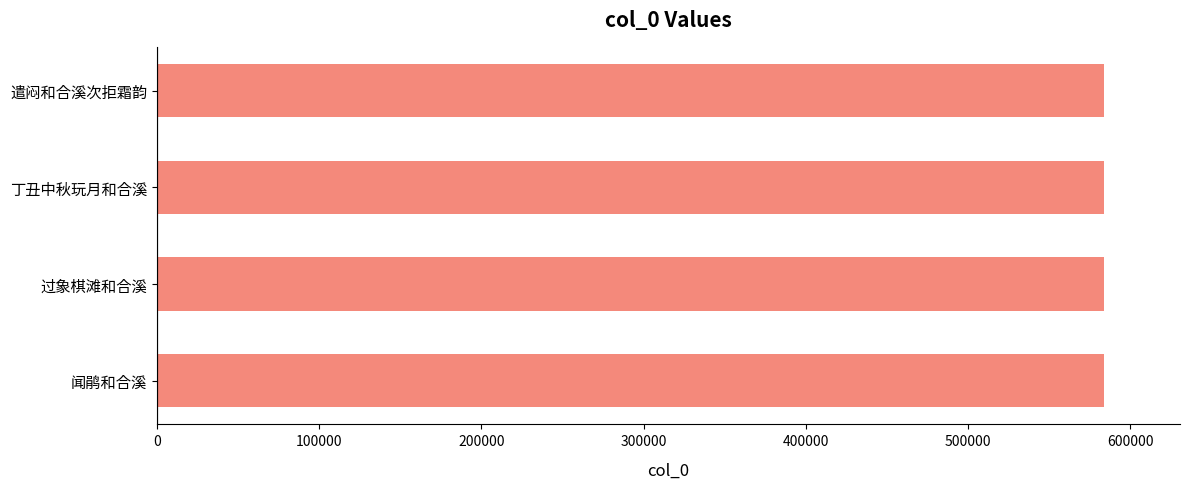

How many values are below 583946?

2